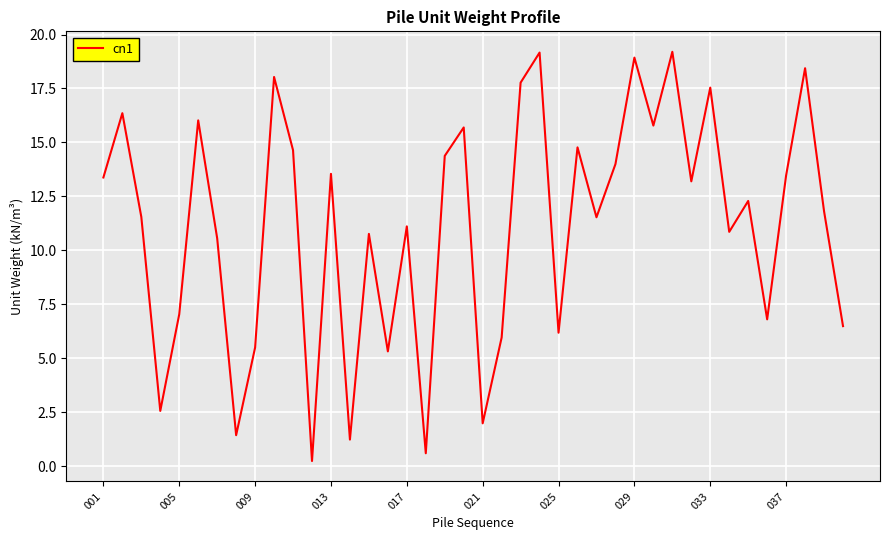

What is the maximum value shown in the chart?

19.2